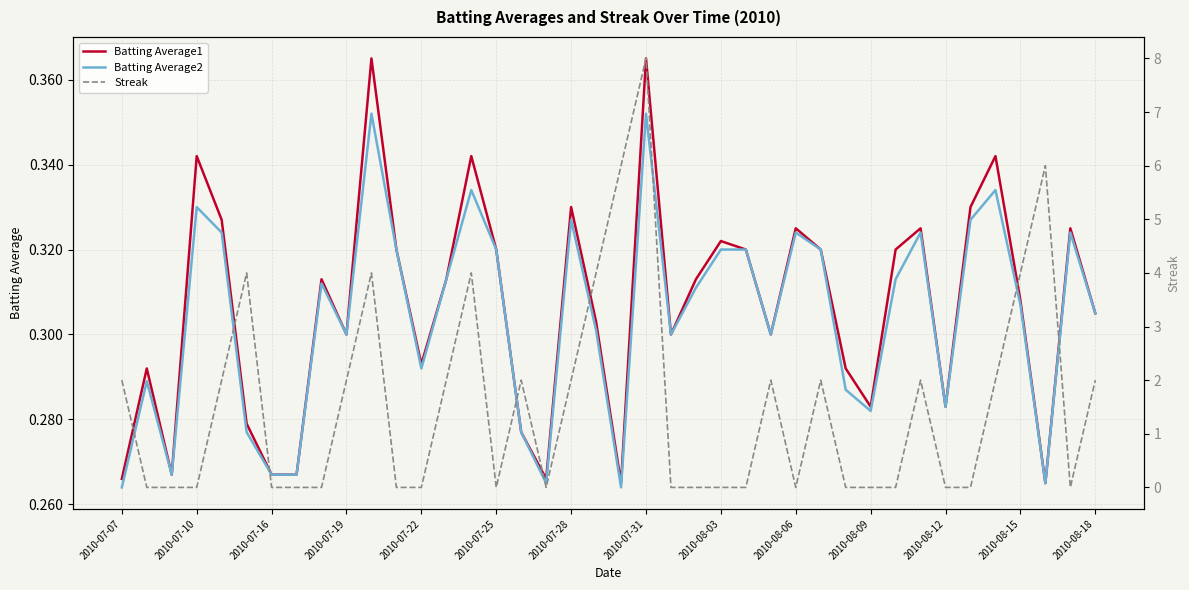

What is the difference between the highest and lowest values at 16?

1.7